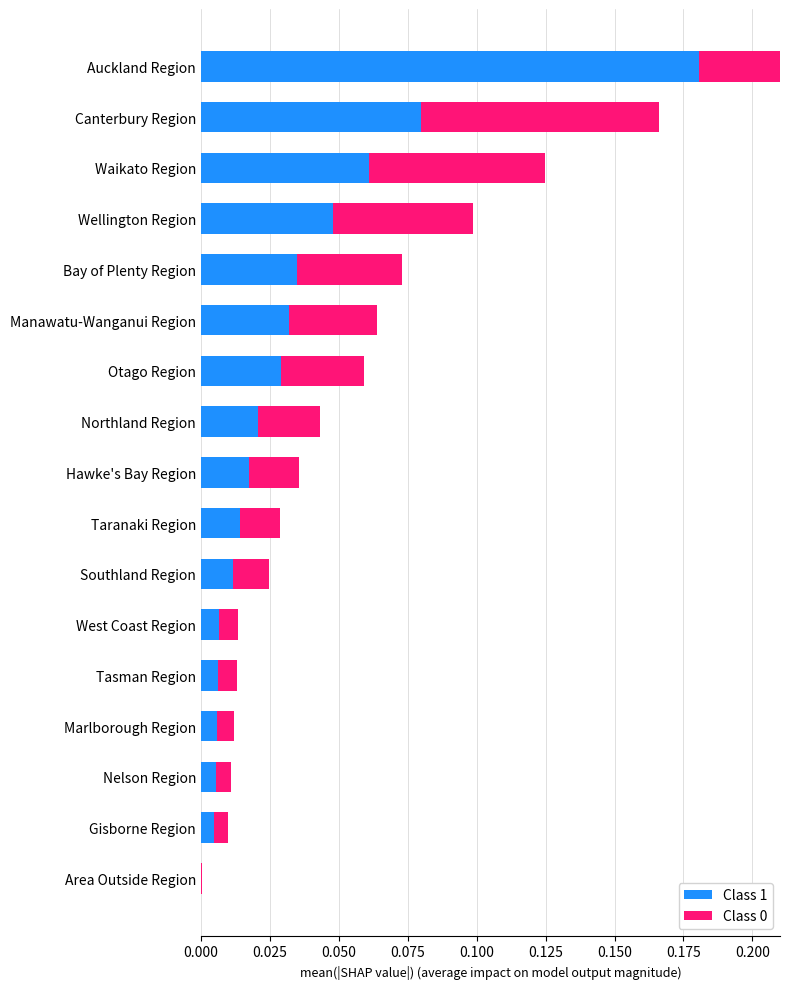

Is it true that Class 1 equals 0.2 at Auckland Region?

True